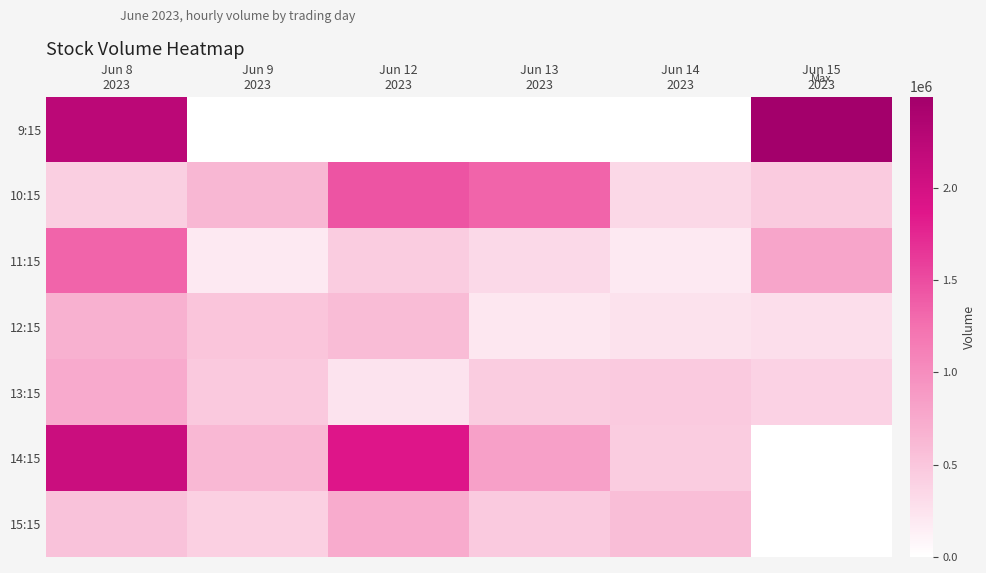

List the series in order of their peak value, highest first.

9:15, 14:15, 10:15, 11:15, 13:15, 15:15, 12:15